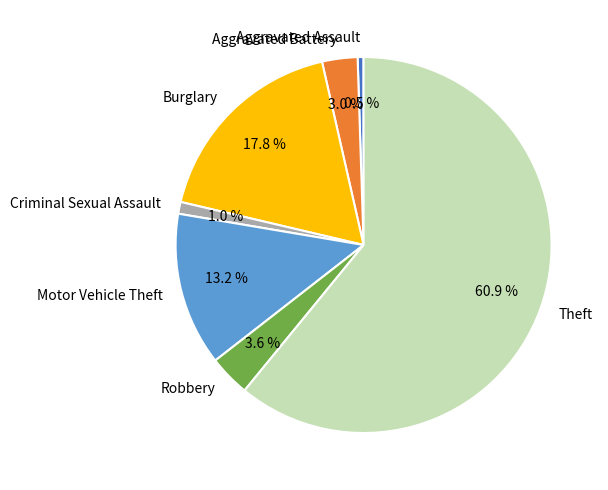

What is the ratio of the value at Burglary to the value at Aggravated Assault?

35.0